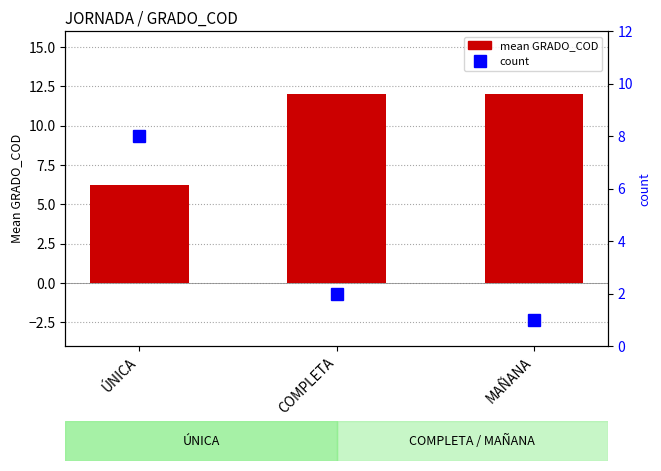

What is the value of the mean GRADO_COD bar at the 3rd from the left?

12.0